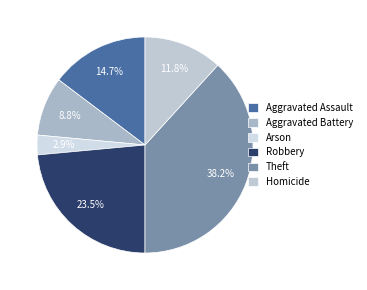

Which category has the biggest portion of the pie?

Theft